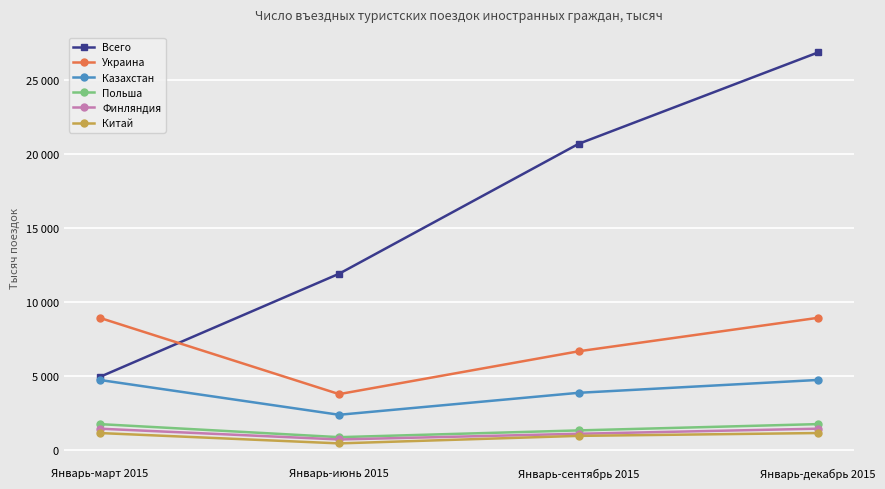

Is this an area chart (filled region under the line)?

No